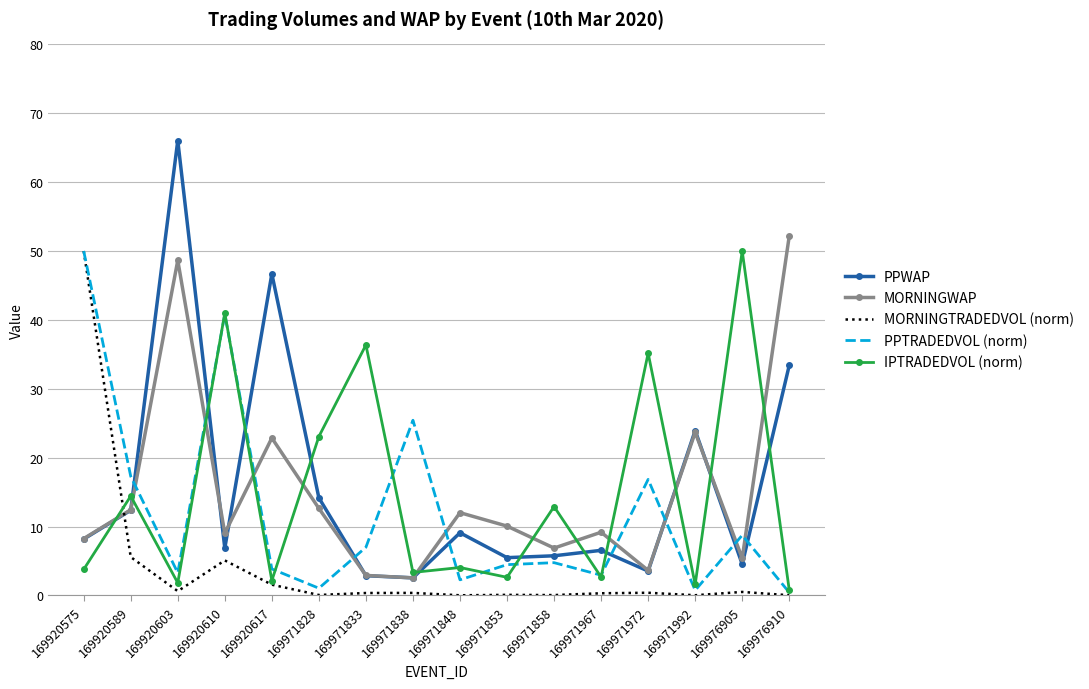

How many values in the MORNINGWAP series are below 10?

8